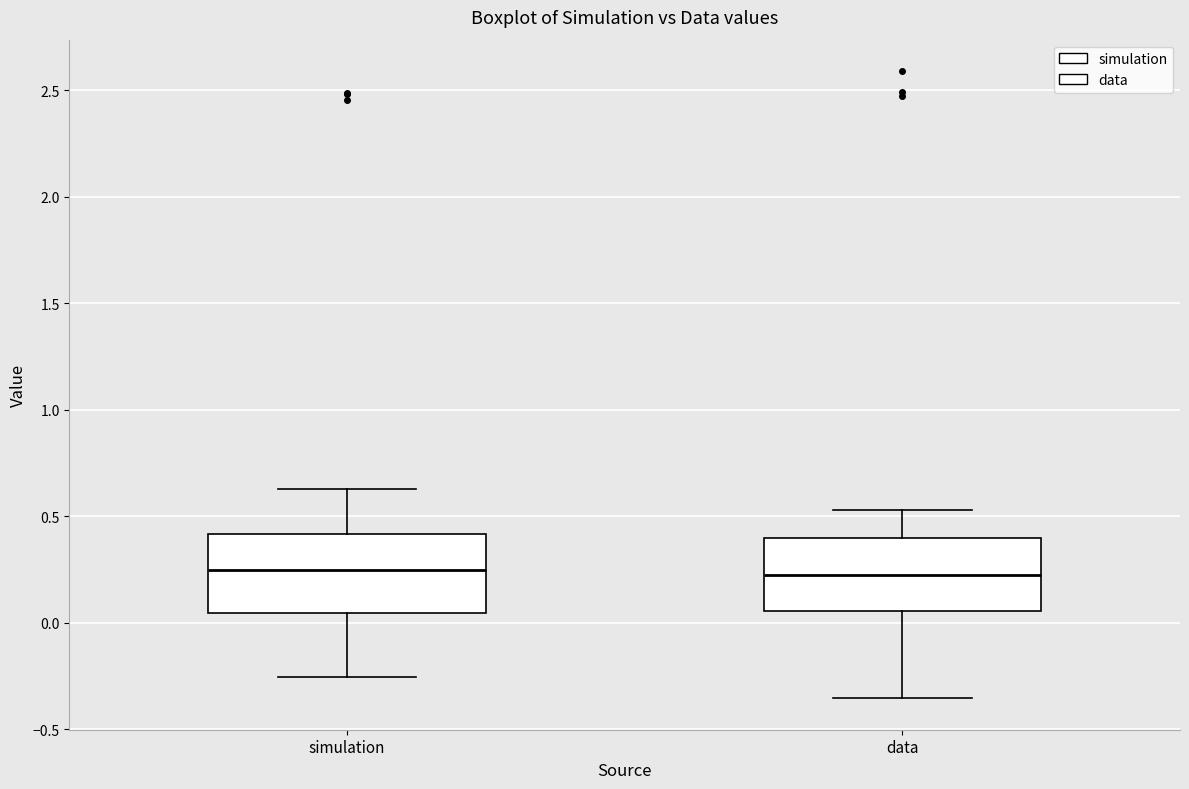

Reading left to right, read every box against the y-axis: the position of its median line, the range the box covers, and the ends of its whiskers. The values are not printed on the chart, so give them approximately, as read against the axis.

simulation: median 0.25, box 0.05 to 0.40, whiskers -0.25 to 0.65
data: median 0.20, box 0.05 to 0.40, whiskers -0.35 to 0.55